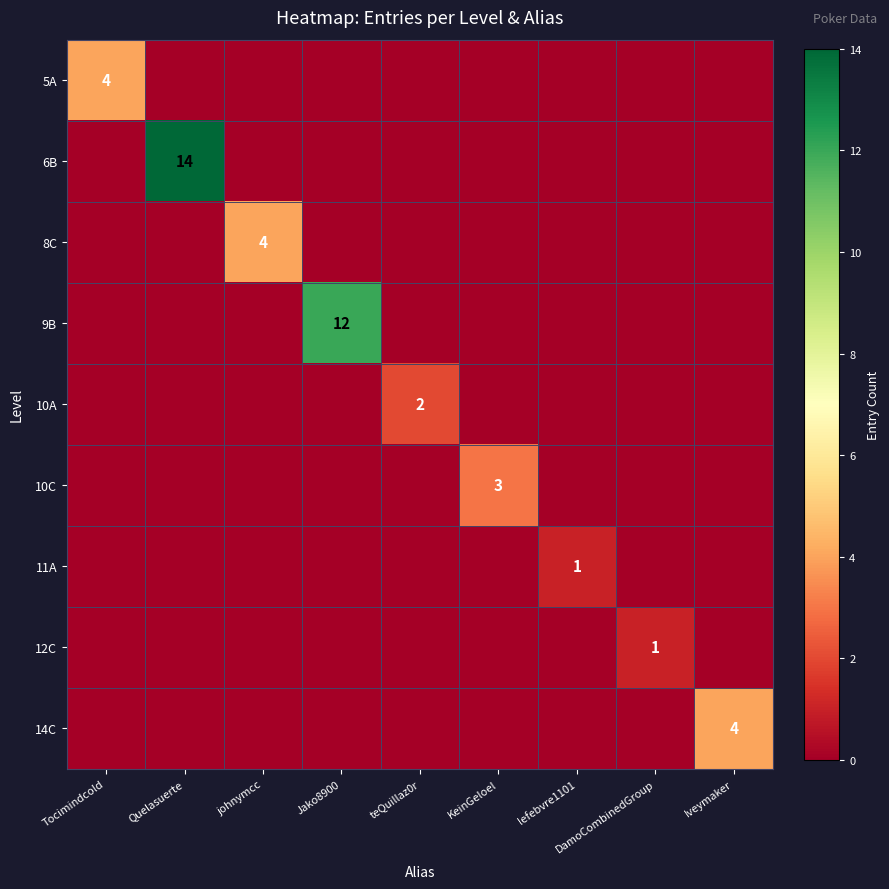

Is it true that 11A equals 1 at lefebvre1101?

True